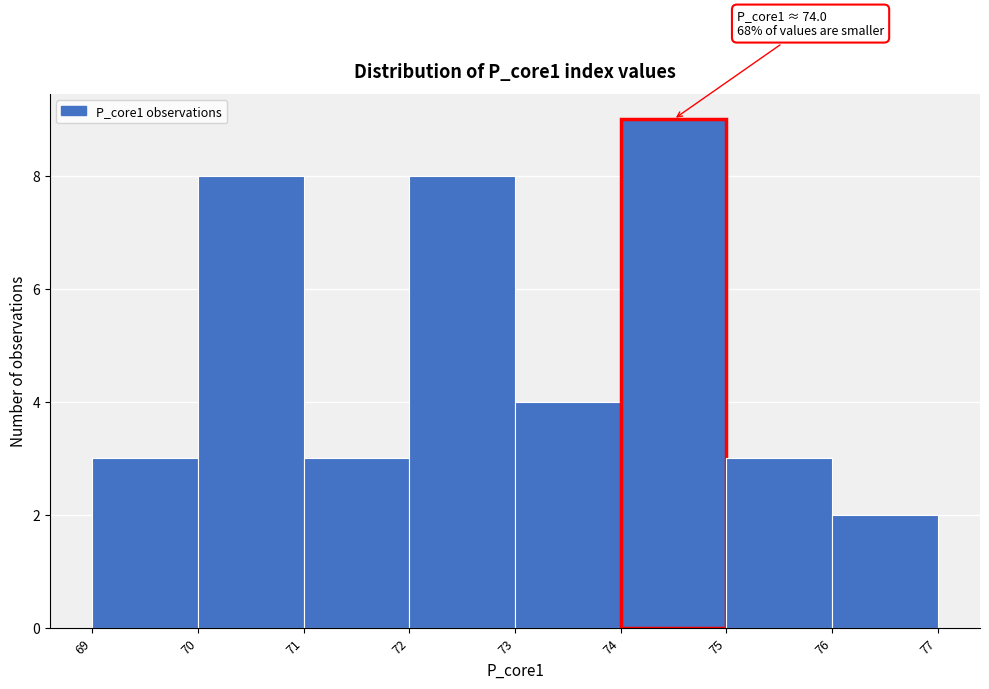

Over which range of the x-axis is the bar tallest?

74 to 75